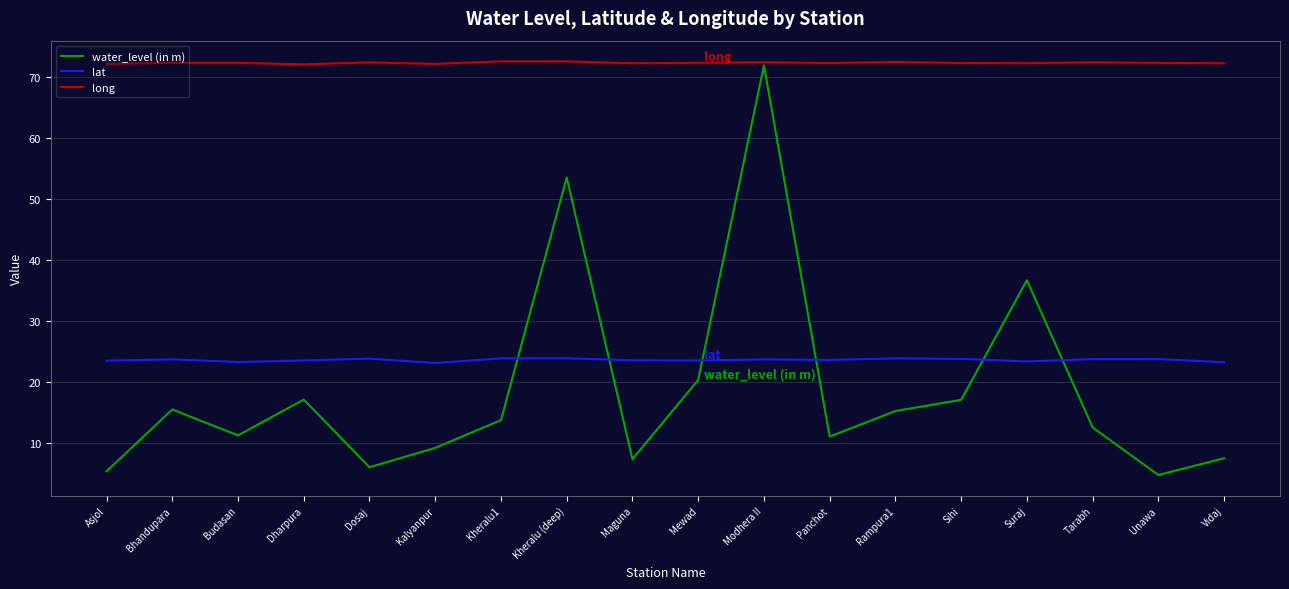

What are all the series names shown in the legend?

water_level (in m), lat, long